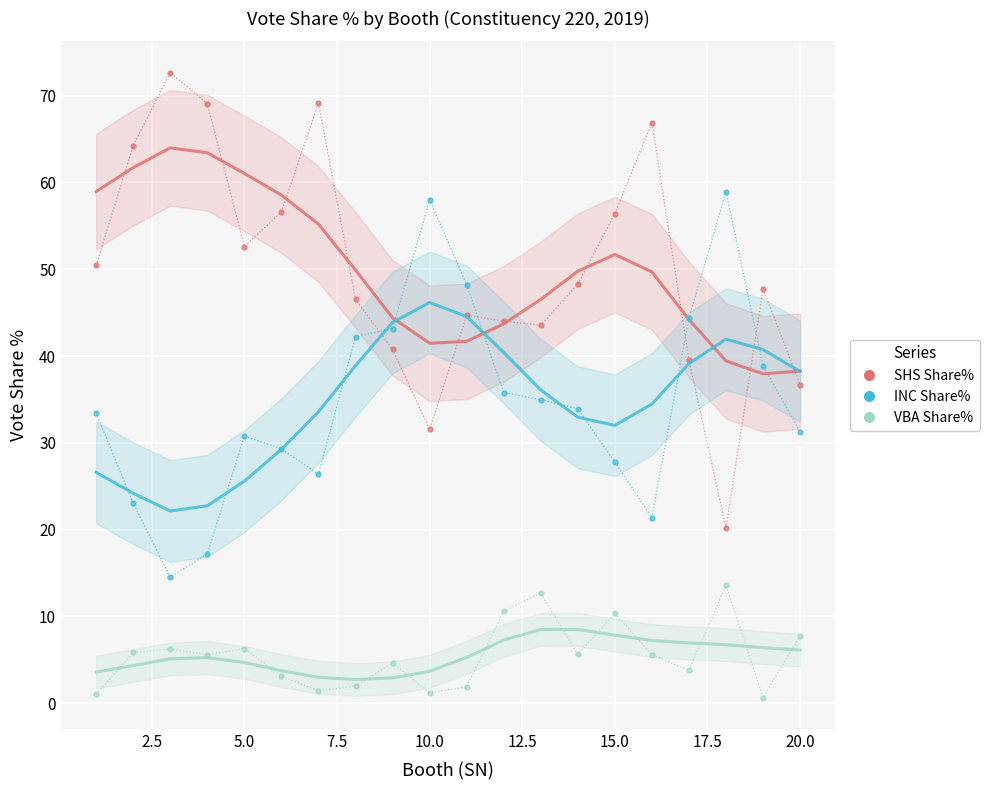

Reading left to right, transcribe all the data shown in this chart.

SHS Share%: 59.0	61.7	64.0	63.4	61.0	58.5	55.2	49.9	44.4	41.5	41.7	43.7	46.5	49.8	51.7	49.7	44.2	39.4	38.0	38.3
INC Share%: 26.6	24.2	22.1	22.7	25.6	29.2	33.6	38.9	43.9	46.2	44.6	40.4	36.1	33.0	32.0	34.5	39.1	41.9	40.7	38.2
VBA Share%: 3.6	4.3	5.1	5.3	4.7	3.8	3.0	2.7	2.9	3.7	5.3	7.3	8.5	8.5	7.8	7.2	6.9	6.7	6.4	6.1